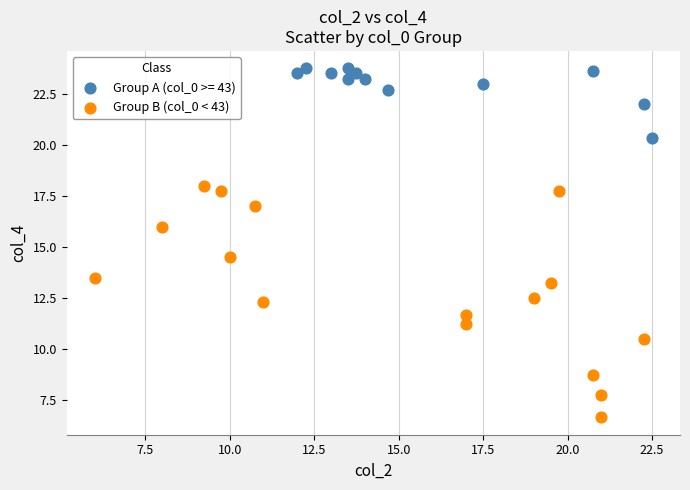

Which series has the widest spread of Y values?

Group B (col_0 < 43)